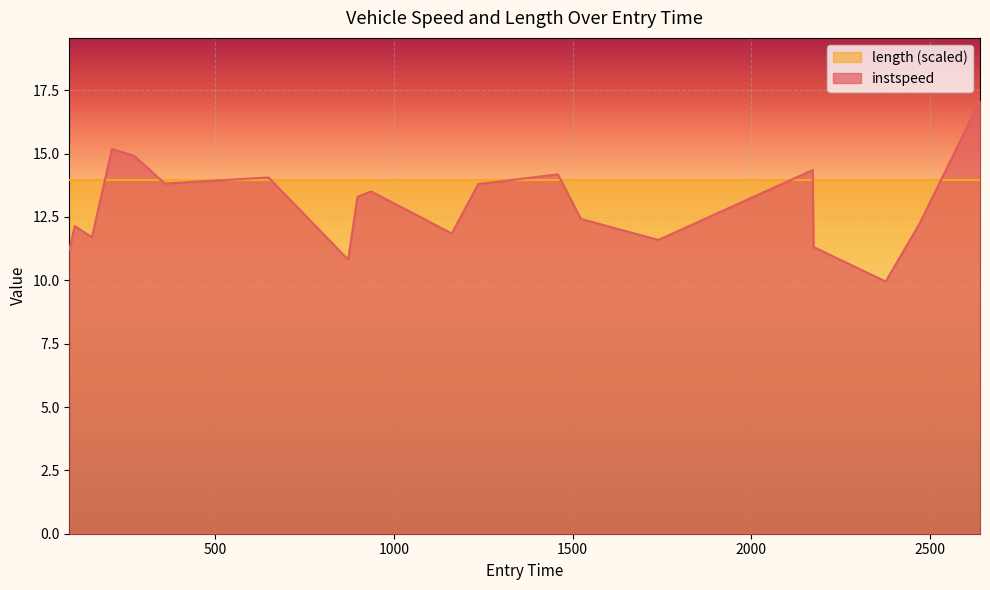

What is the difference between the values at 2470.0 and 155.0?

0.5